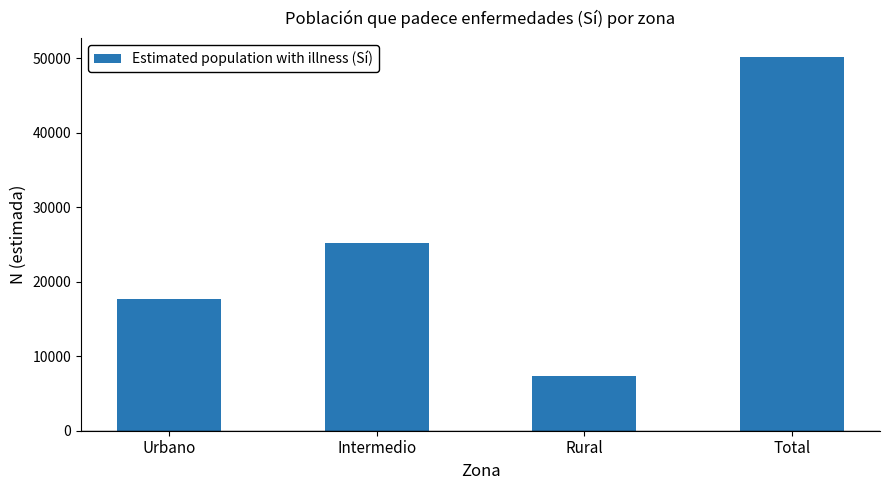

The value at Total is 73584. True or false?

False